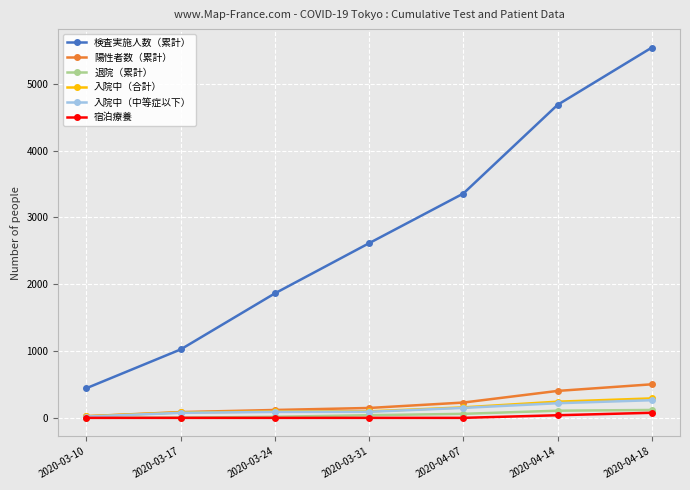

What are all the series names shown in the legend?

検査実施人数（累計）, 陽性者数（累計）, 退院（累計）, 入院中（合計）, 入院中（中等症以下）, 宿泊療養